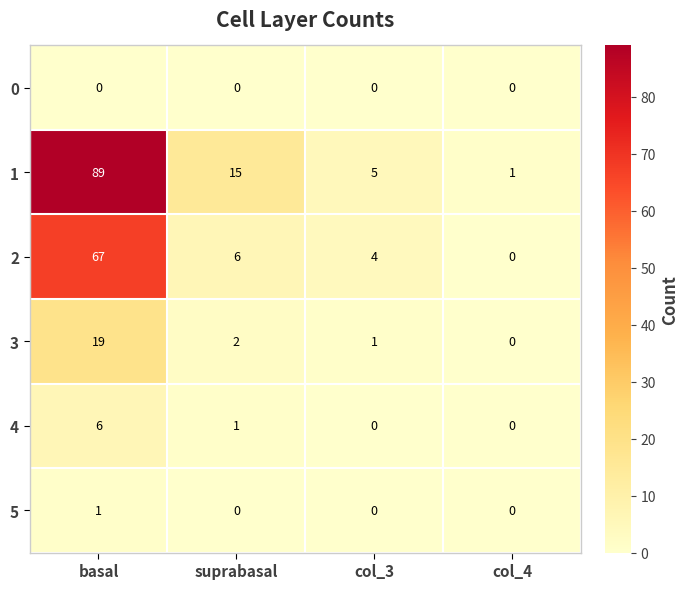

What is the maximum value shown in the chart?

89